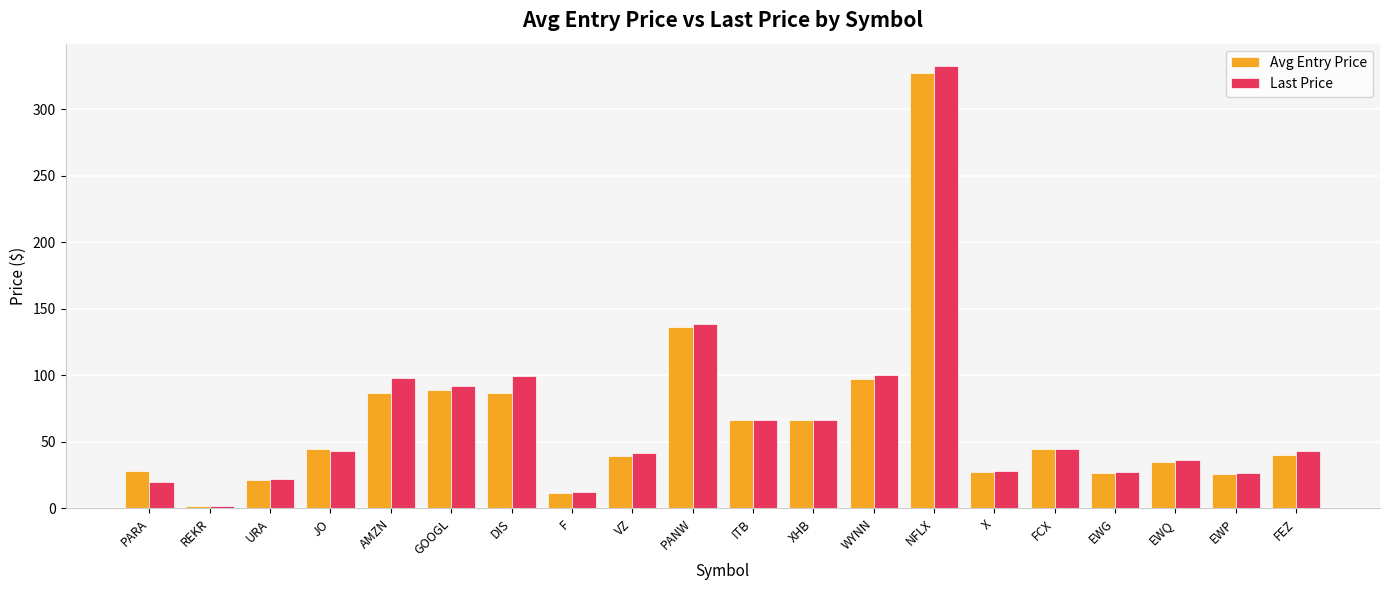

The value of Avg Entry Price at DIS is 117.0. True or false?

False